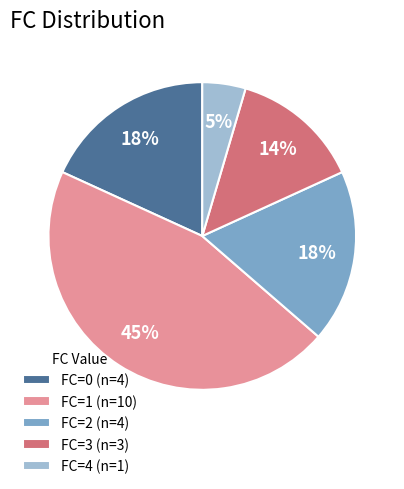

What is the ratio of the value at FC=0 (n=4) to the value at FC=2 (n=4)?

1.0